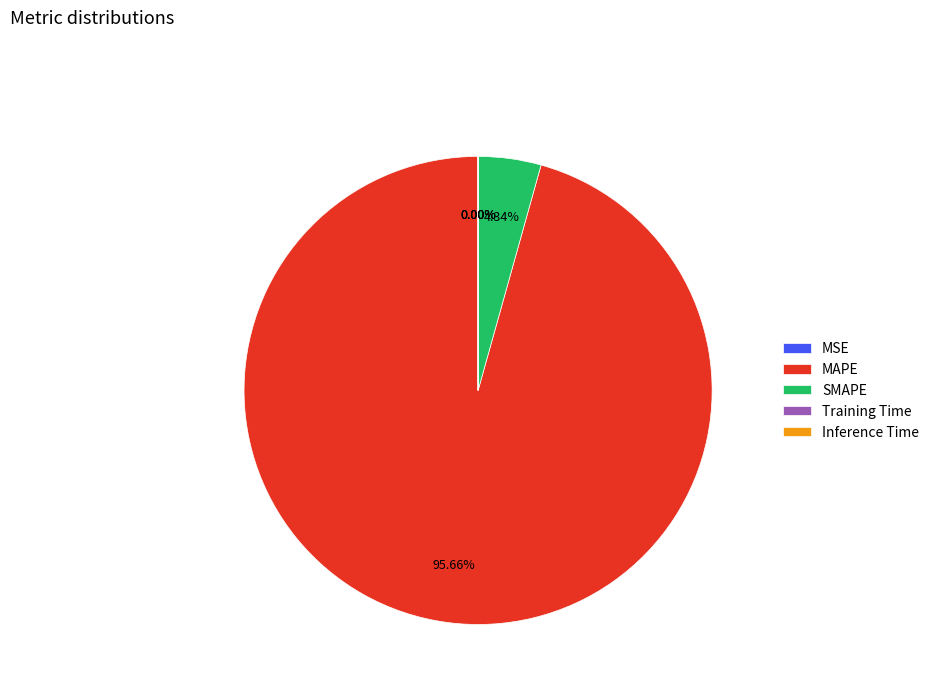

Does any single category account for the majority?

Yes